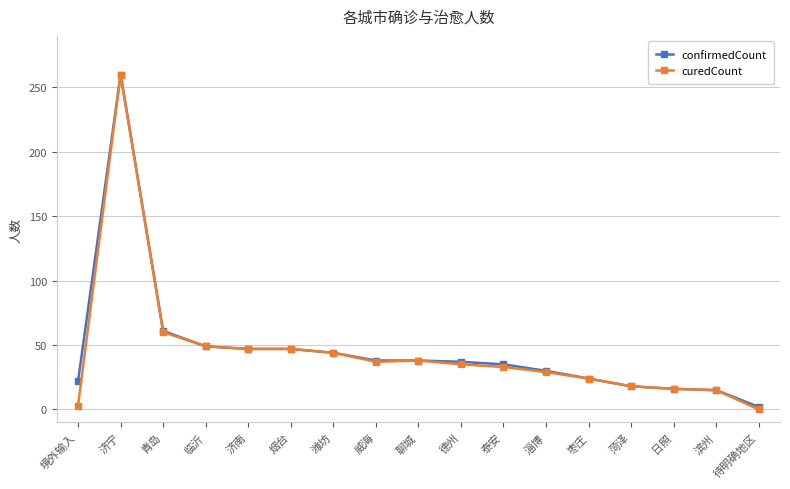

At which category does curedCount reach its first local peak?

济宁